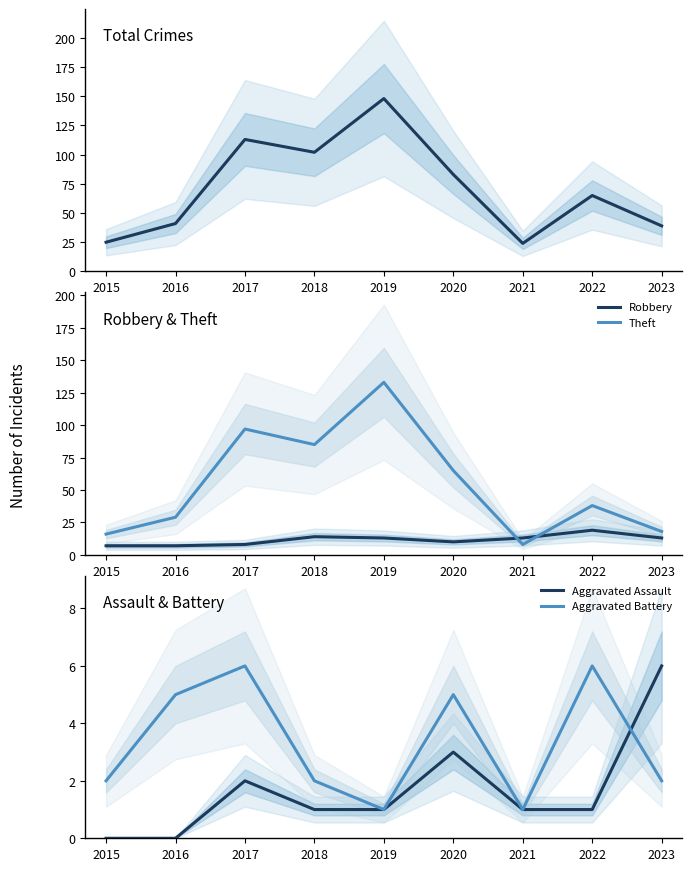

Is it true that Theft equals 8 at 2021?

True